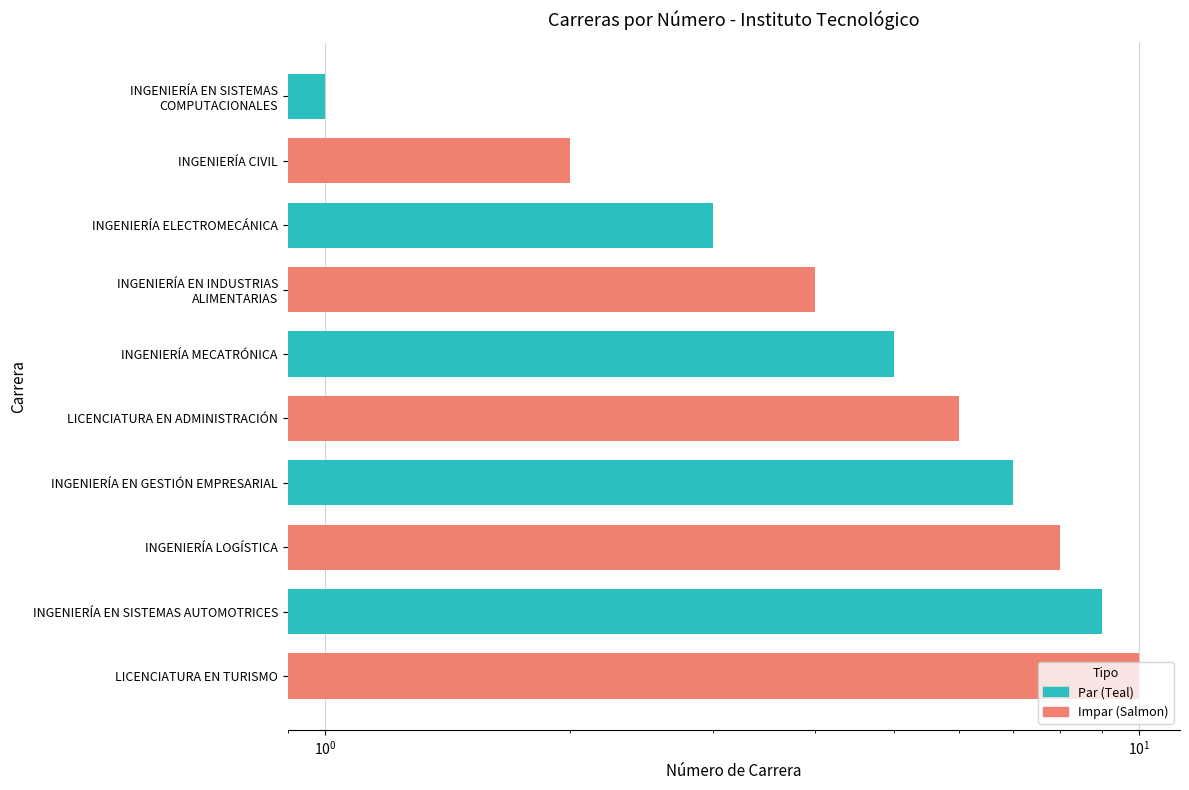

Between INGENIERÍA CIVIL and INGENIERÍA LOGÍSTICA, which is larger?

INGENIERÍA LOGÍSTICA